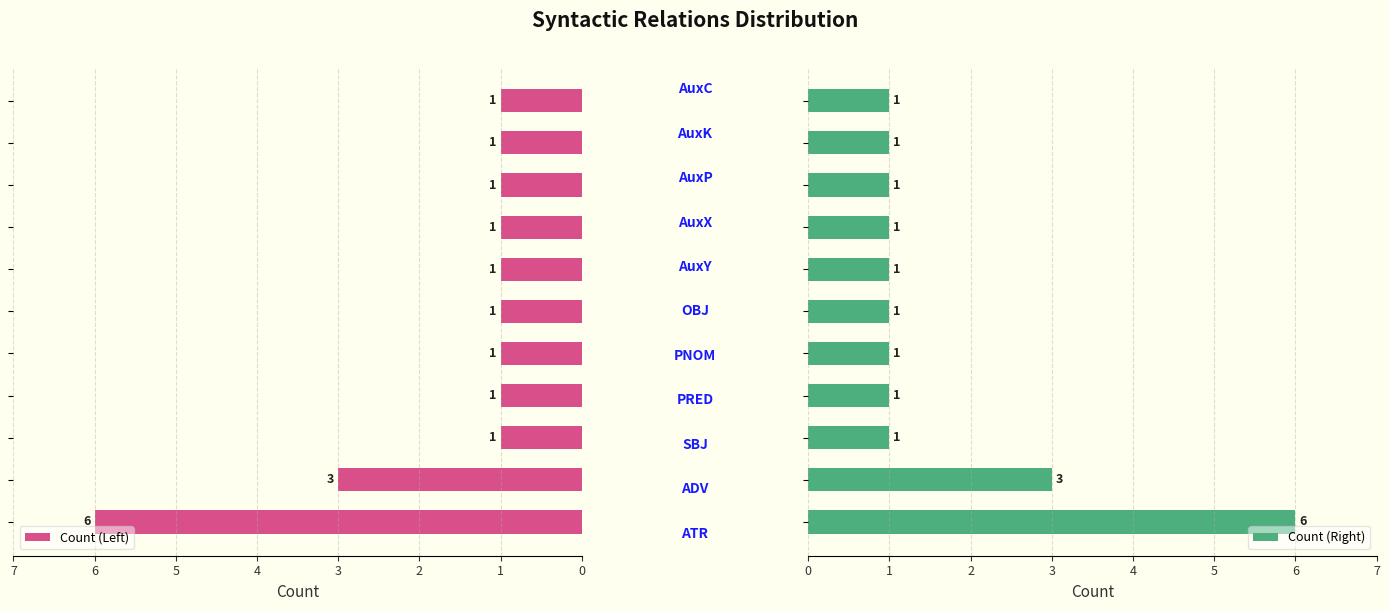

What is the total value across all series at 8?

2